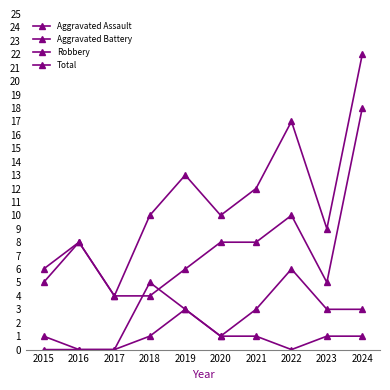

How many categories are shown in the chart?

10